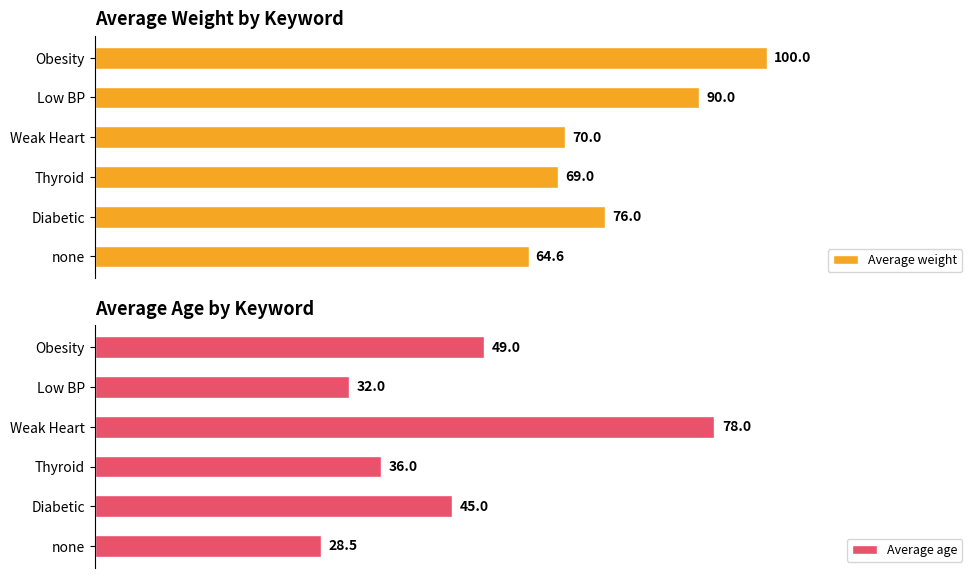

What are all the series names shown in the legend?

Average weight, Average age